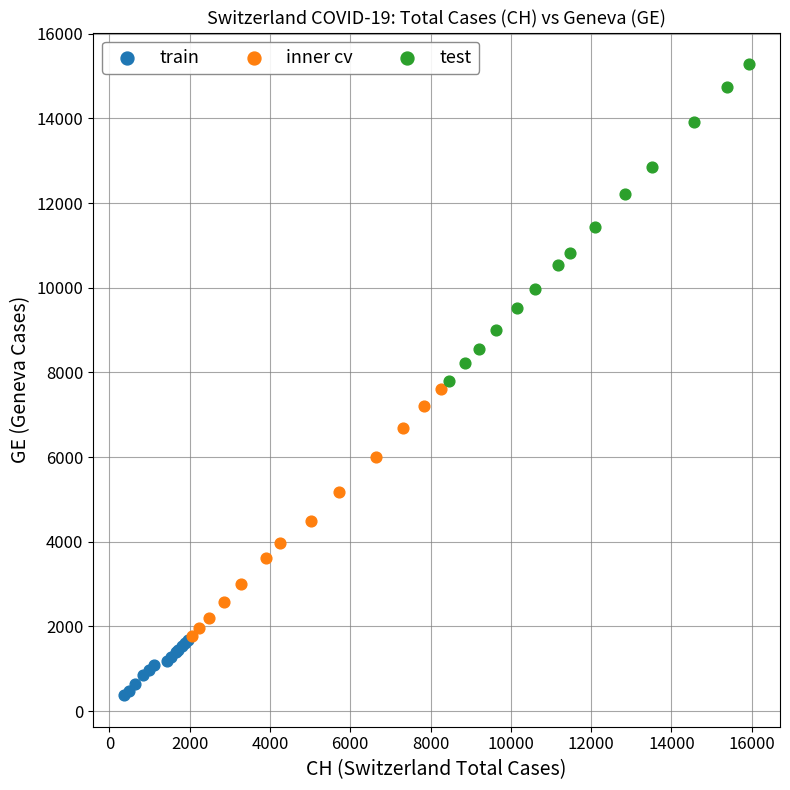

What are all the series names shown in the legend?

train, inner cv, test